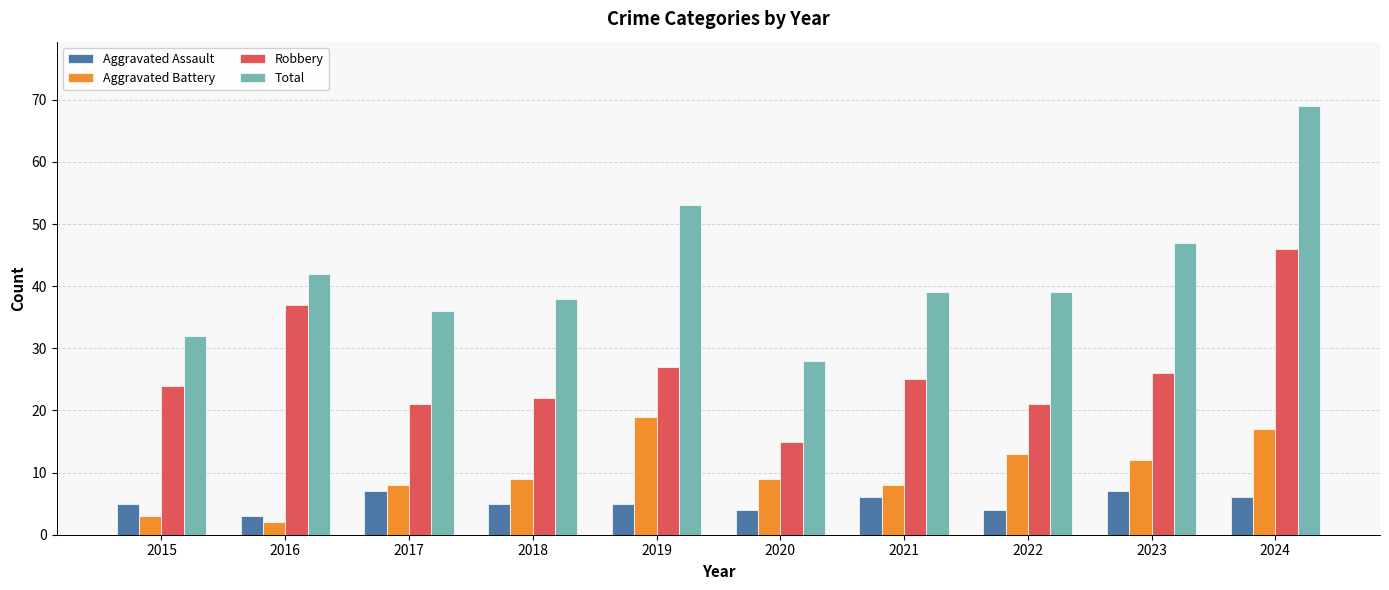

What is the value of the Robbery bar at the 4th from the left?

22